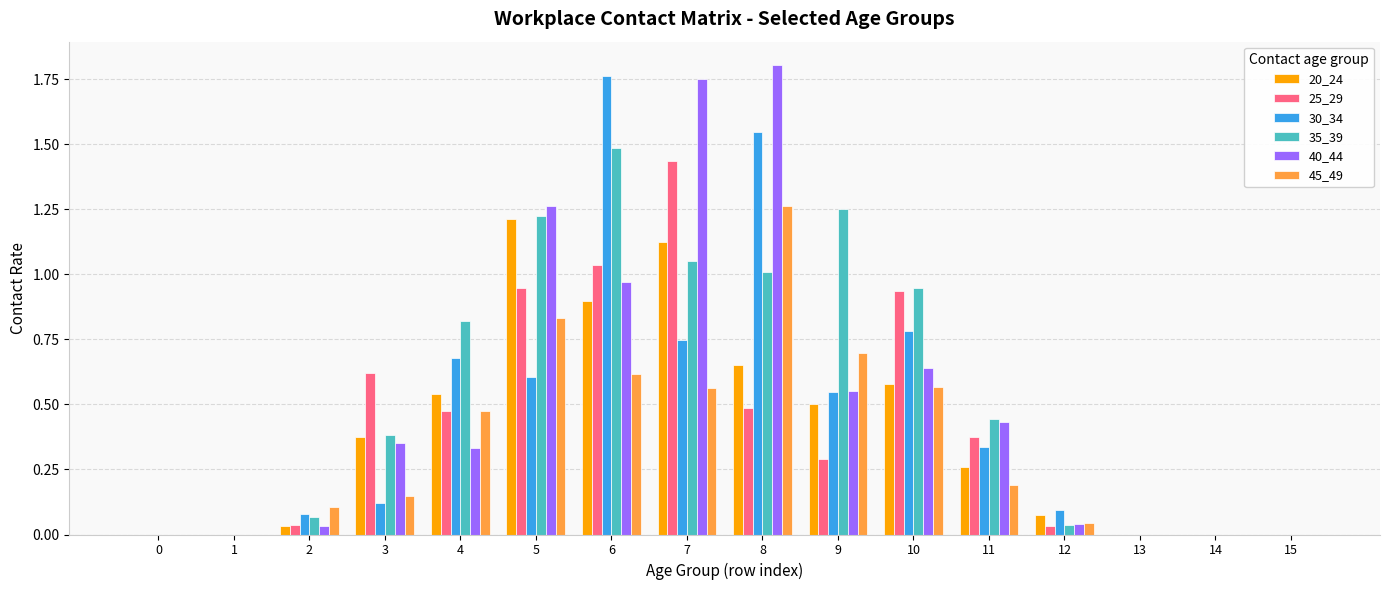

The value of 20_24 at 1 is 0.0. True or false?

True